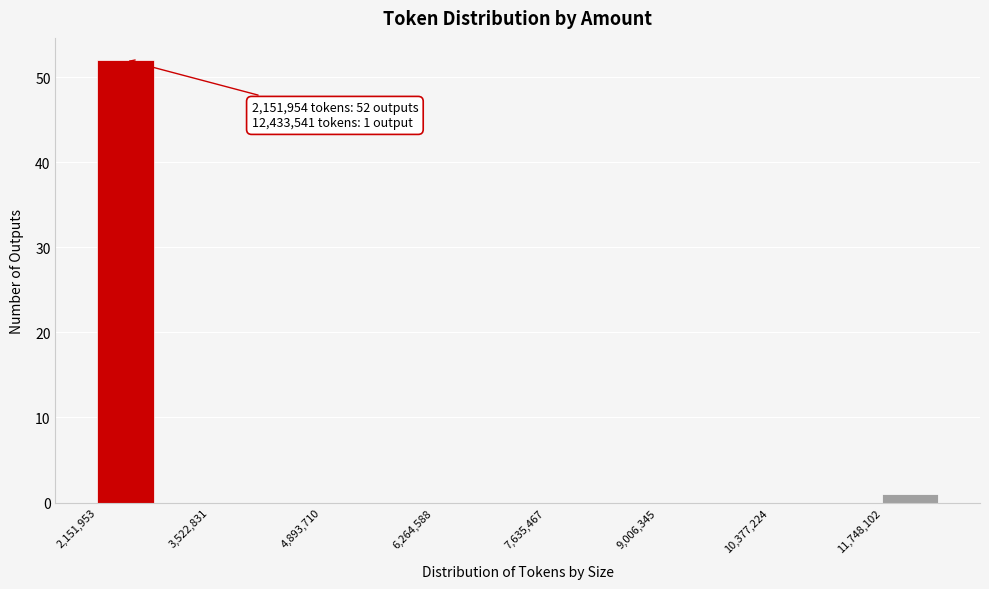

Read against the x-axis, roughly where is the centre of the tallest bar?

2400000